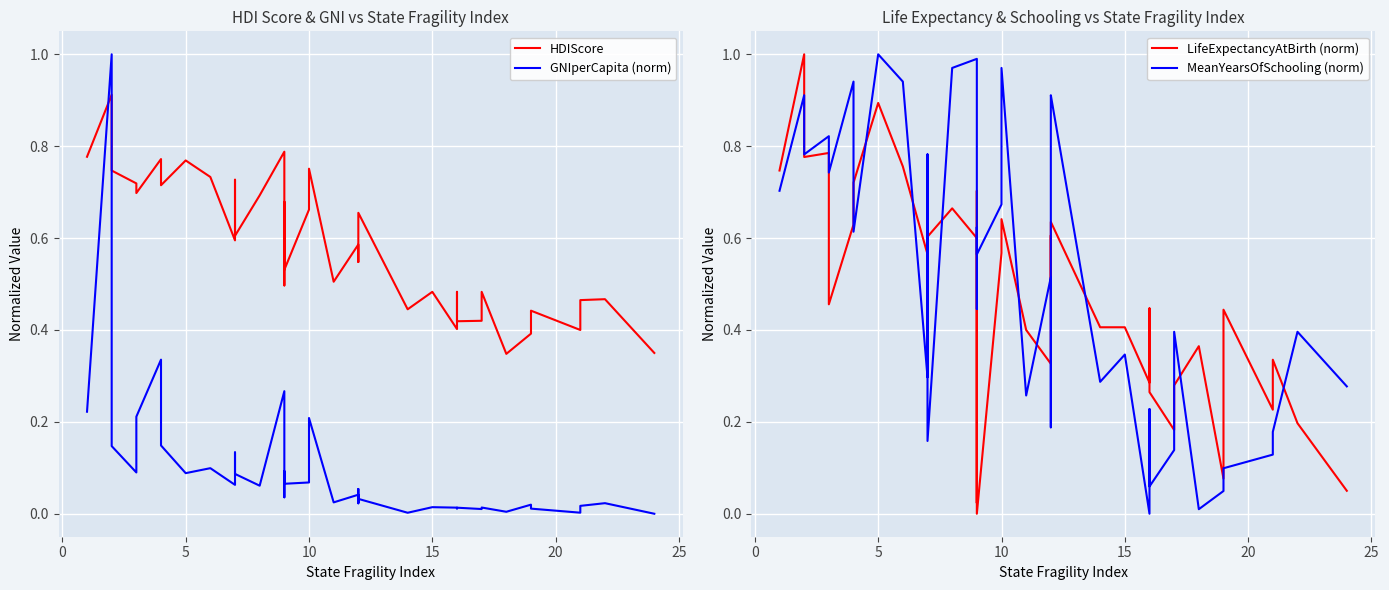

How many categories are shown in the chart?

40